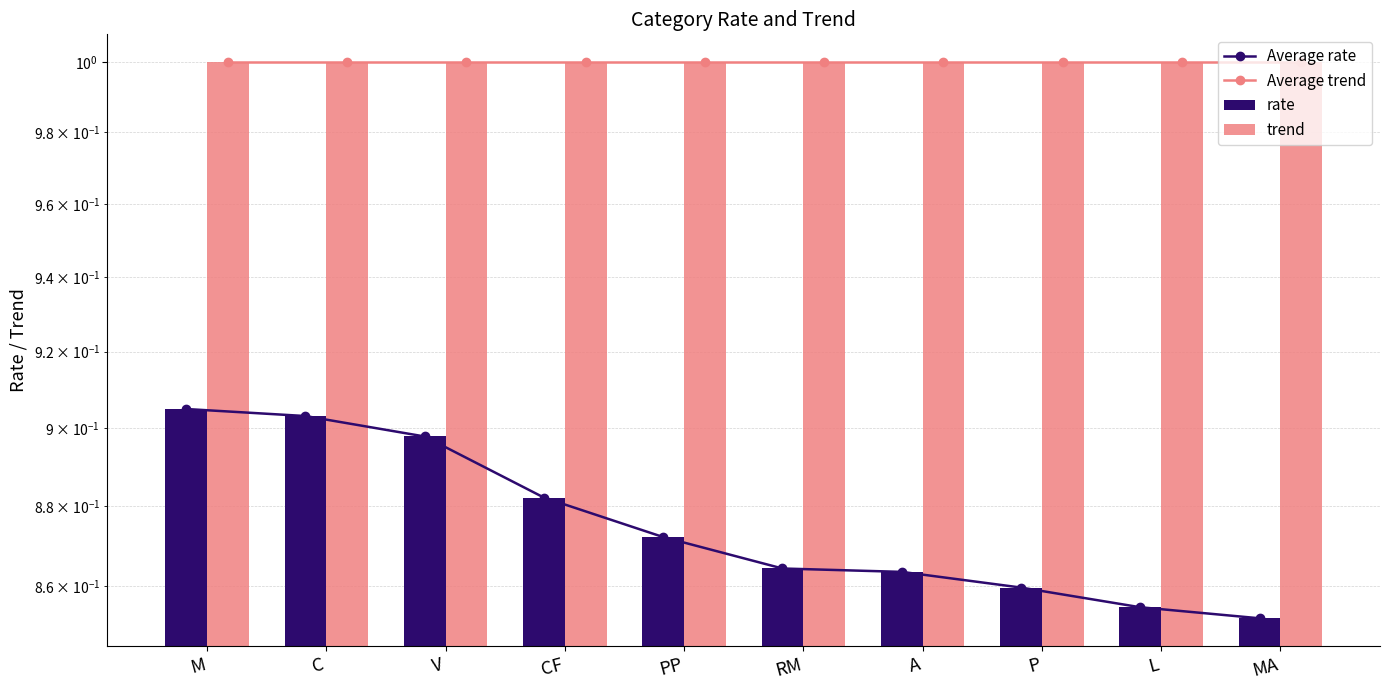

Rank the series by their maximum value, from lowest to highest.

Average rate, rate, Average trend, trend